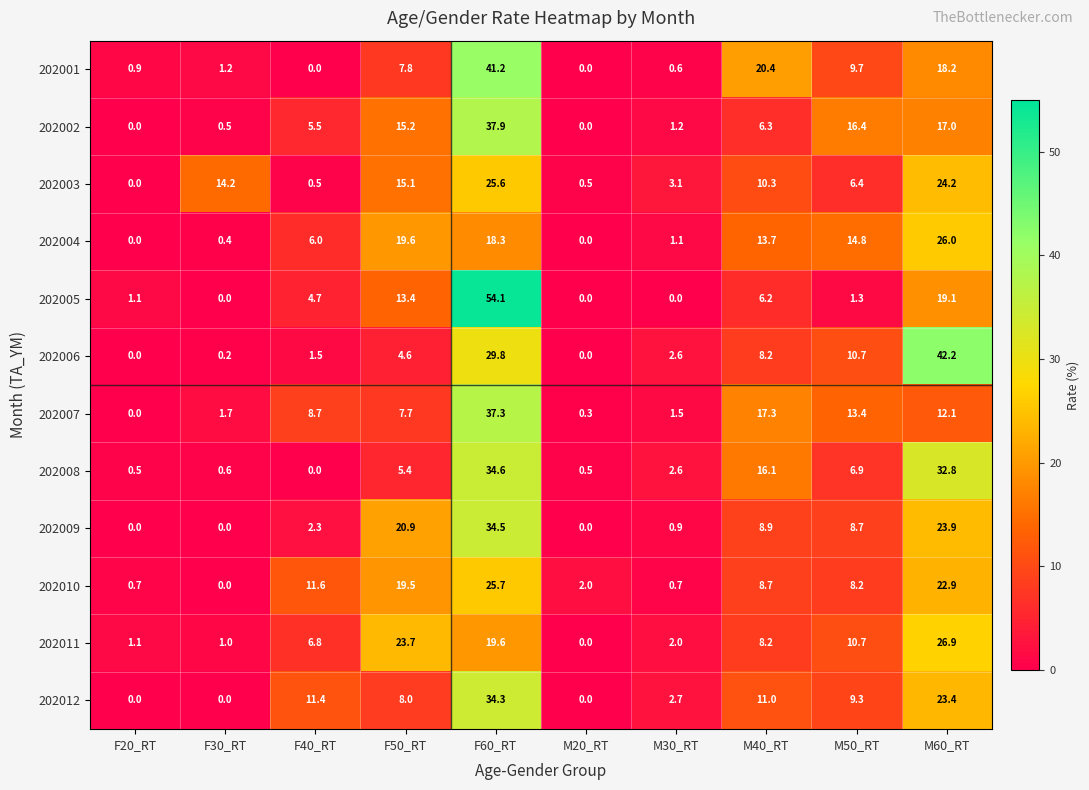

At which label is 202006 closest to 21?

F60_RT